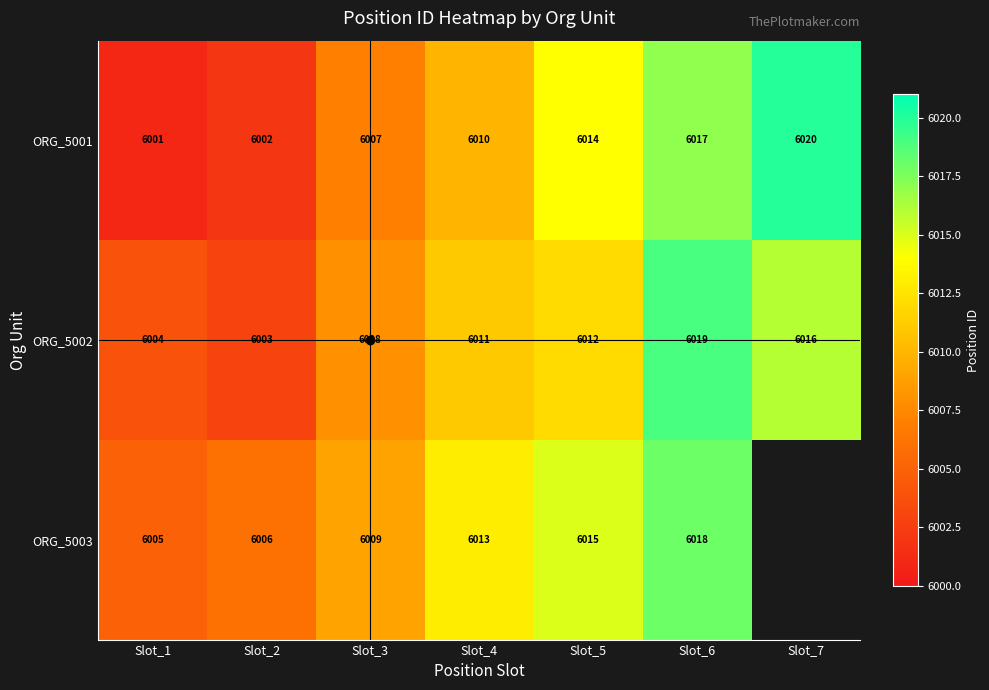

Rank the categories by ORG_5001 value from lowest to highest.

Slot_1, Slot_2, Slot_3, Slot_4, Slot_5, Slot_6, Slot_7